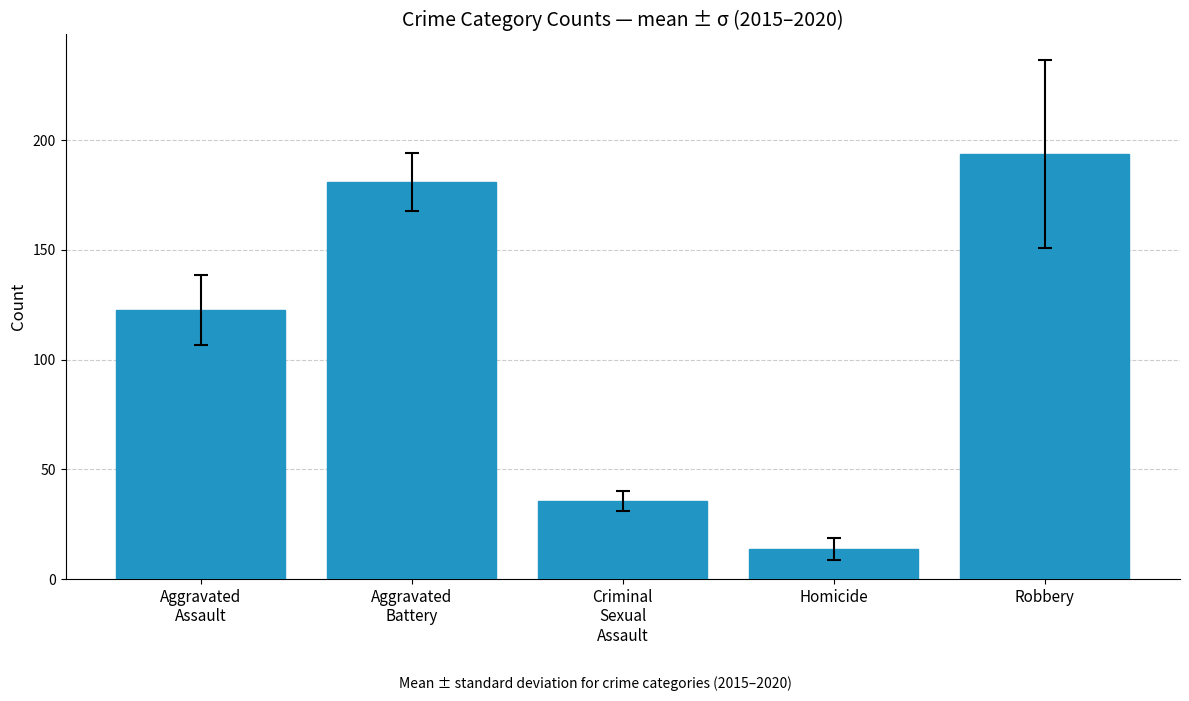

What is the difference between the values at Aggravated
Battery and Homicide?

167.2